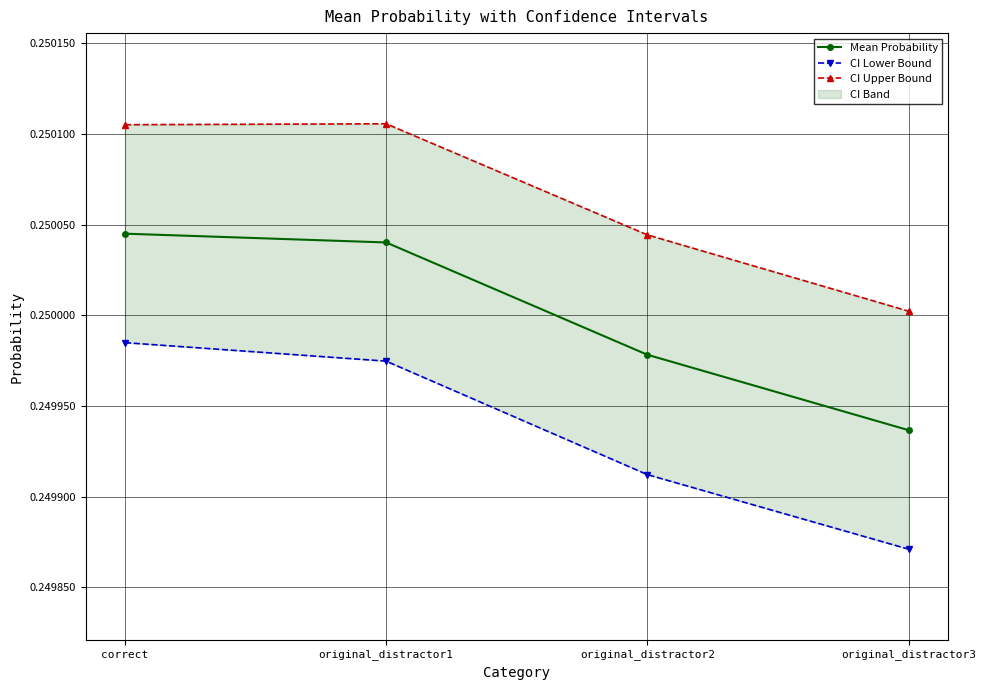

Rank the series by their average value, from lowest to highest.

CI Lower Bound, Mean Probability, CI Upper Bound